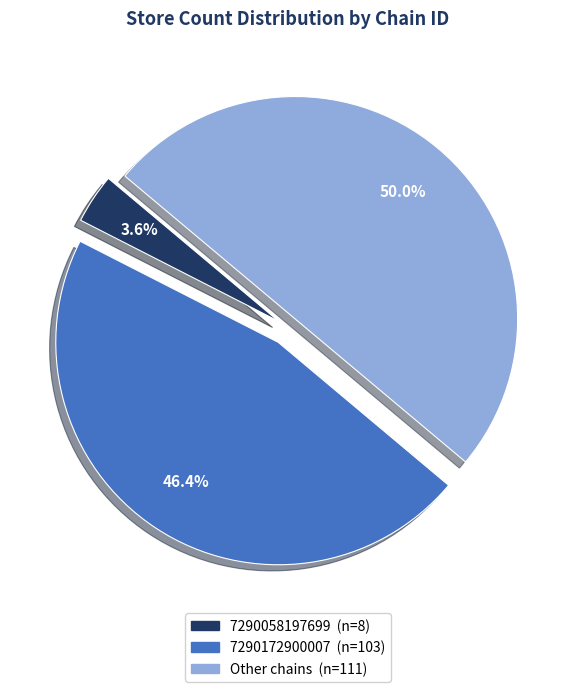

Which has a higher value, 7290172900007 or 7290058197699?

7290172900007